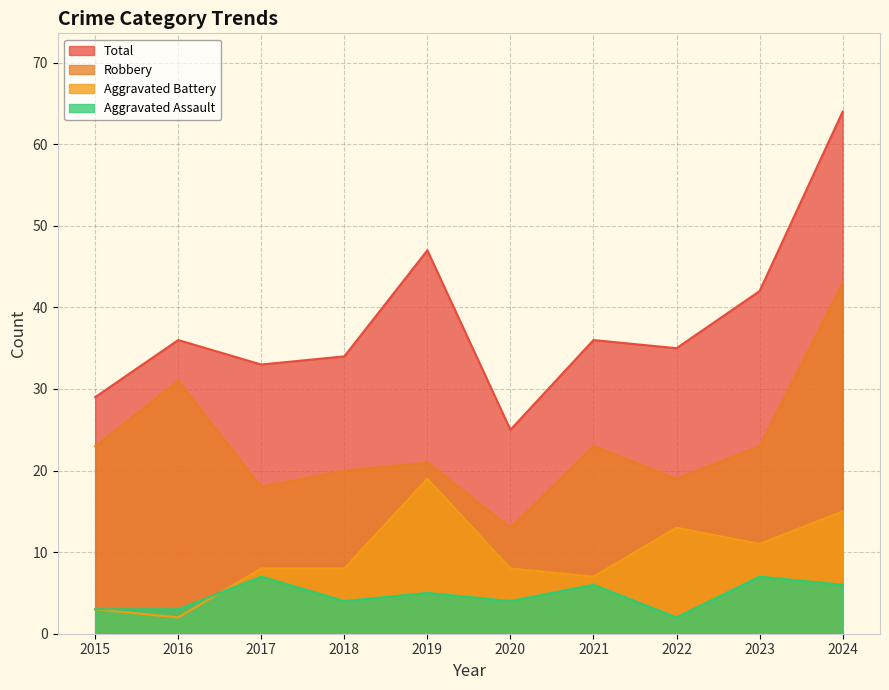

What is the minimum value shown in the chart?

2